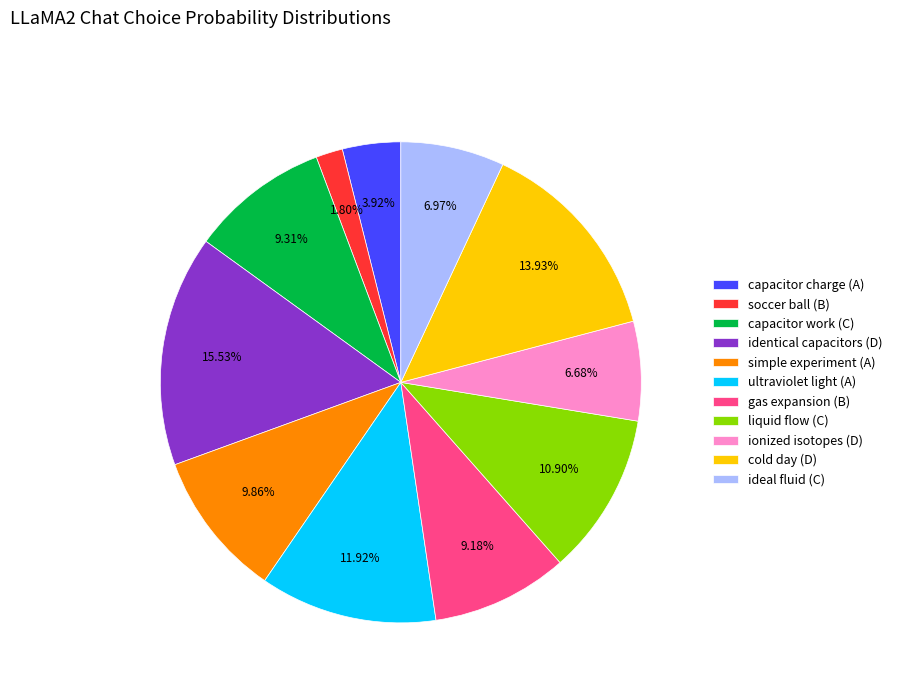

How many slices are in this pie chart?

11